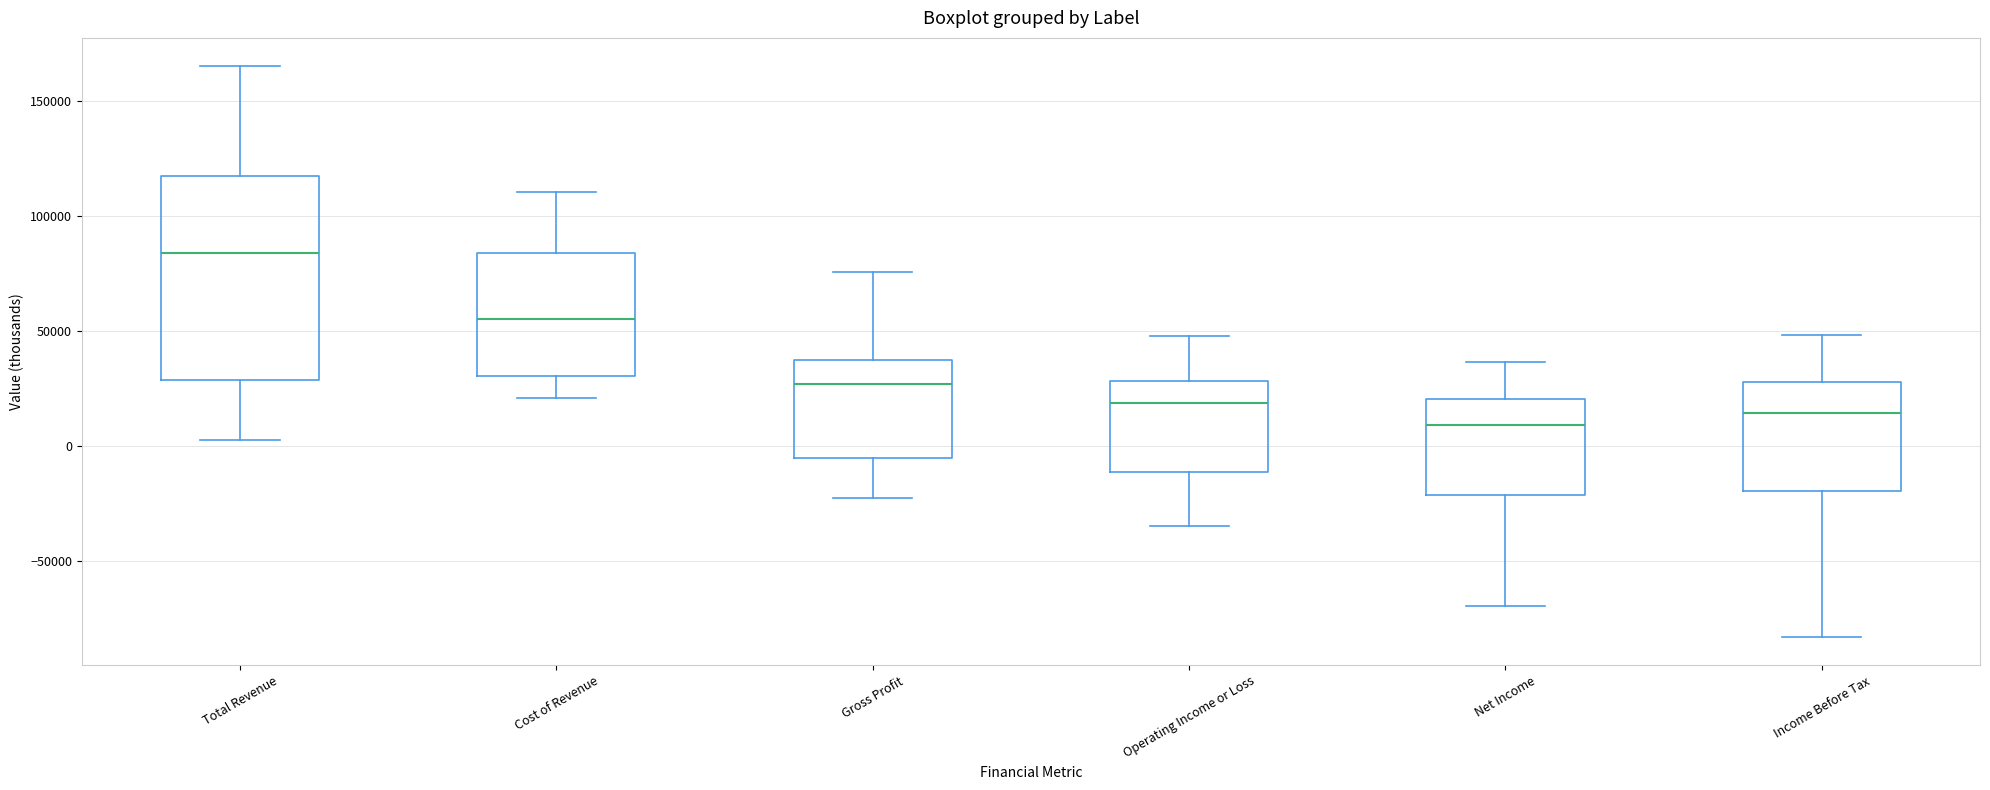

Which box has the highest median line?

Total Revenue